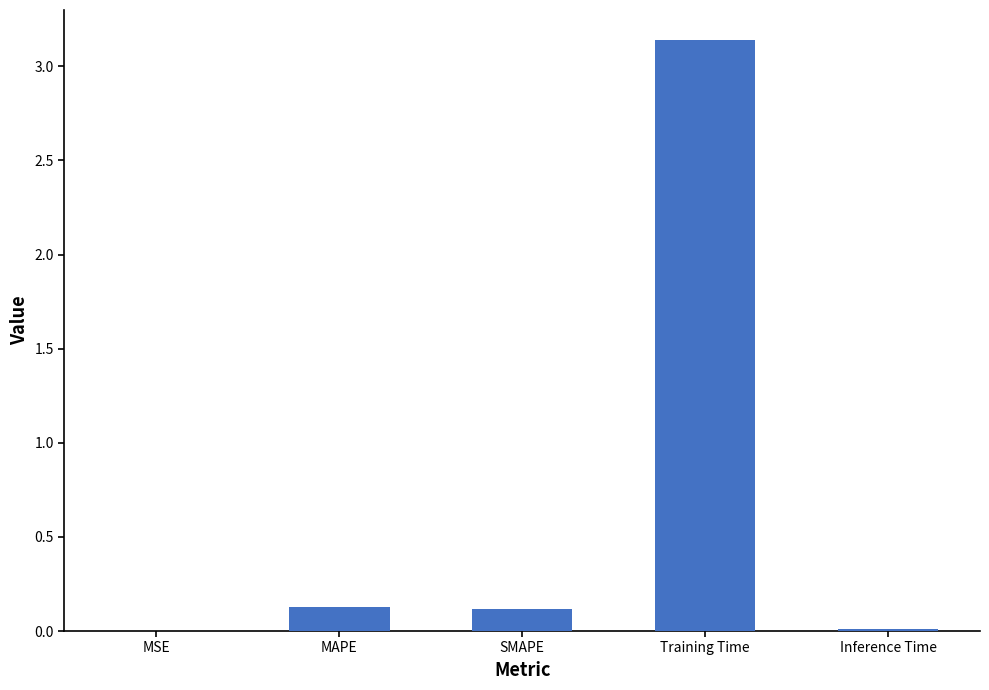

At which category does the chart reach its peak across all series?

Training Time